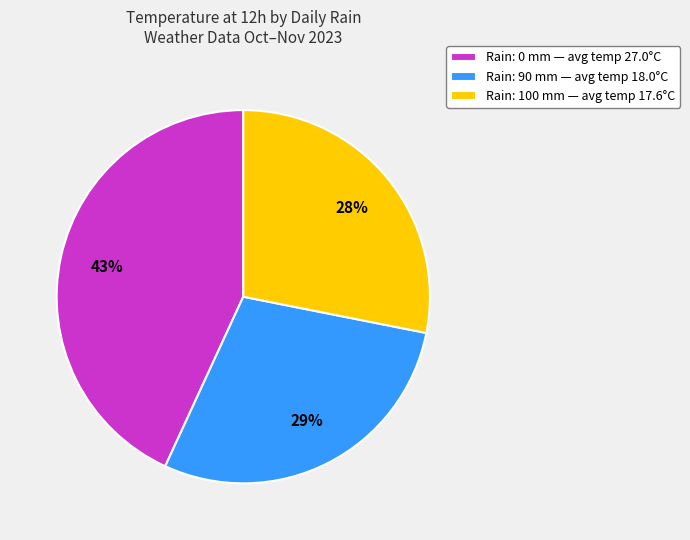

What is the ratio of the value at Rain: 100 mm — avg temp 17.6°C to the value at Rain: 0 mm — avg temp 27.0°C?

0.7